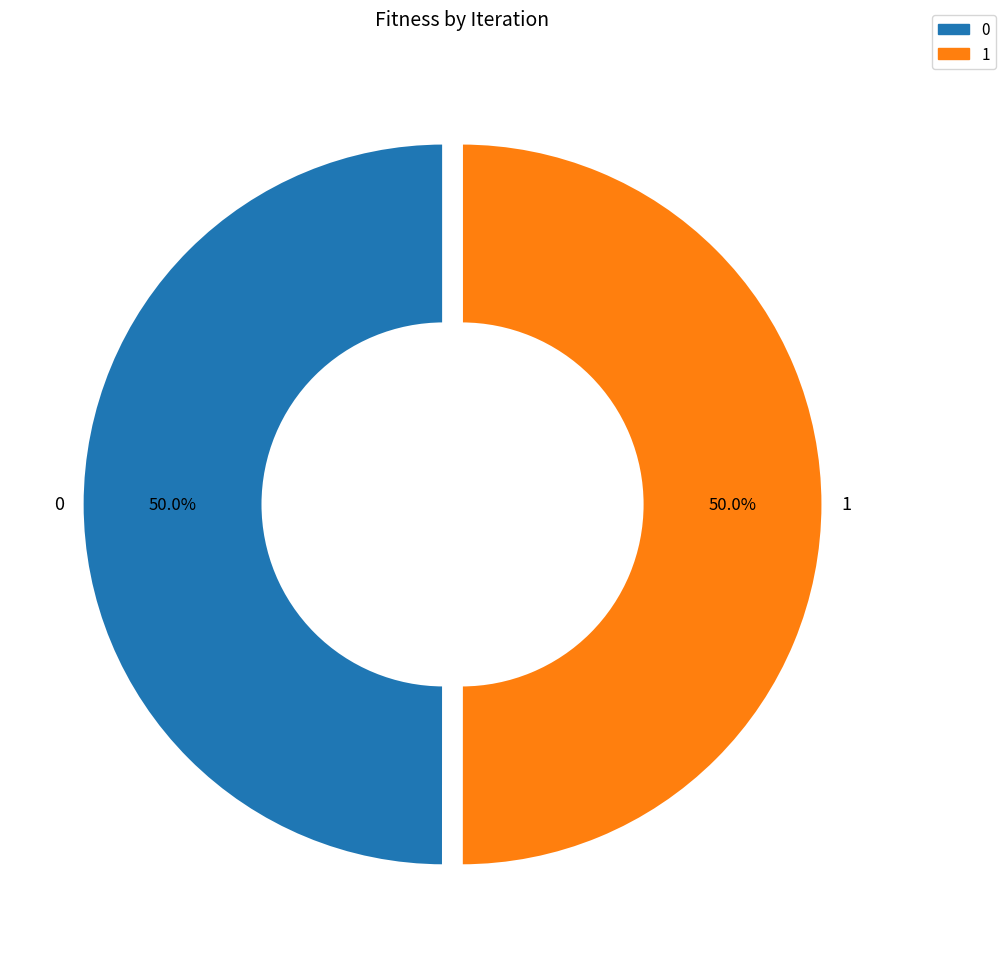

What percentage do 1 and 0 together represent?

100.0%